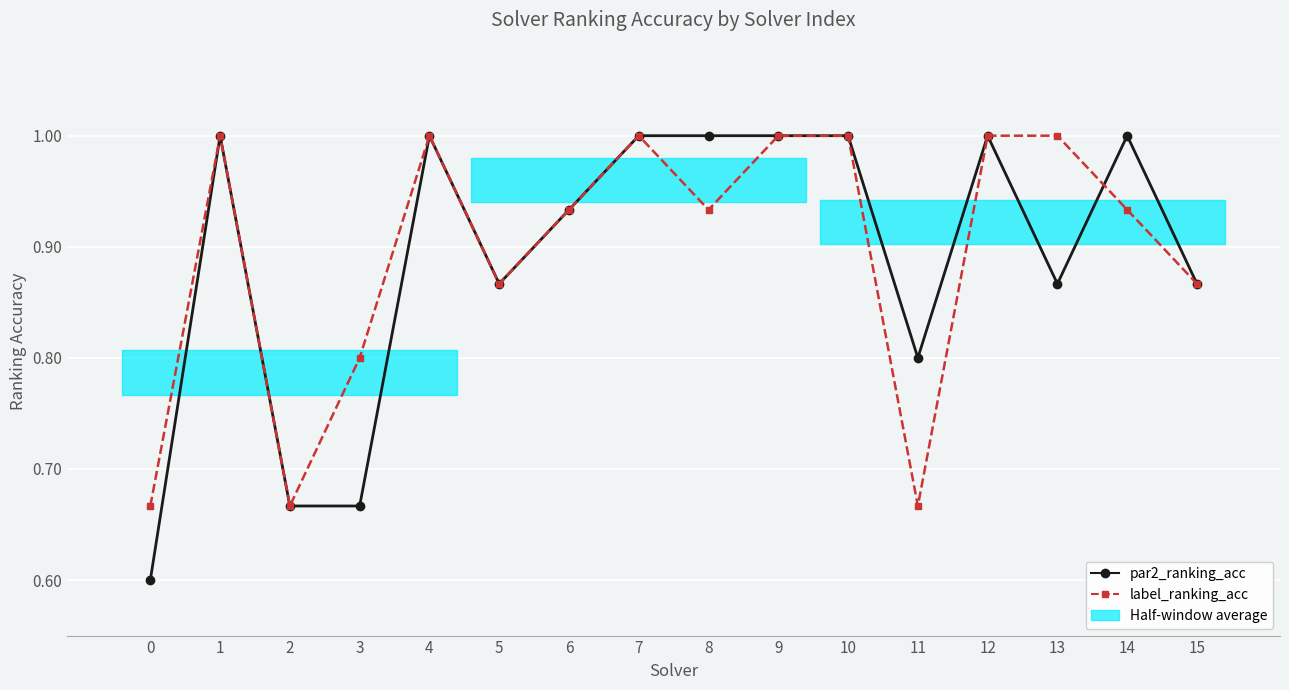

What is the sum of all label_ranking_acc values?

14.3